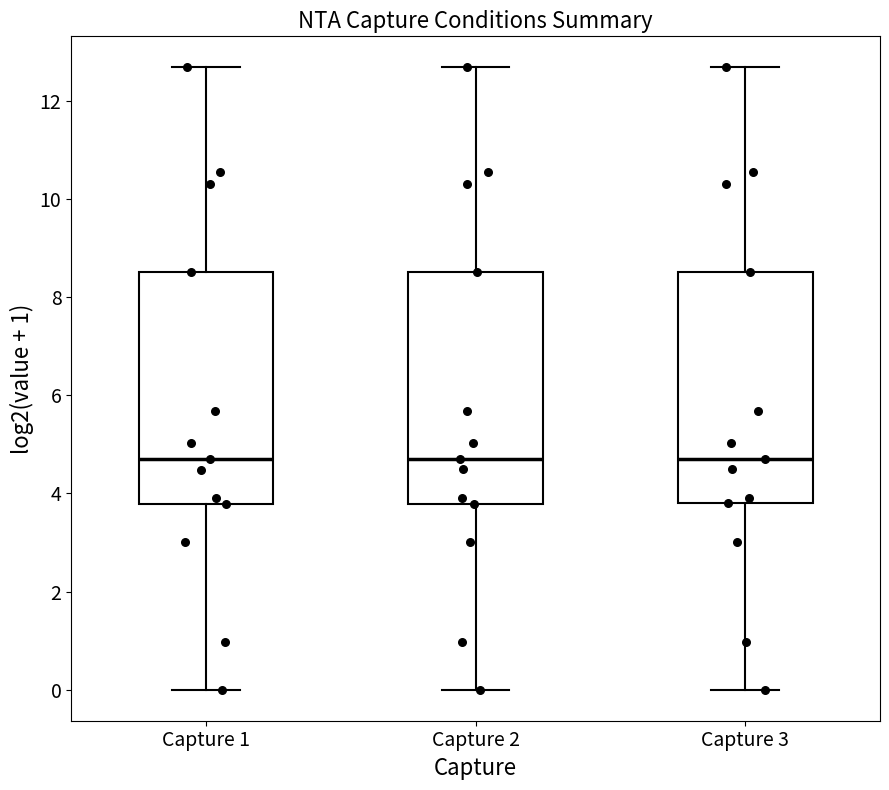

Reading left to right, transcribe this box plot: for each box, give where its median line is, the range the box spans, and where its two whiskers end, as read against the y-axis. The values are not printed on the chart, so give them approximately, as read against the axis.

Capture 1: median 4.6, box 3.8 to 8.6, whiskers 0.0 to 12.6
Capture 2: median 4.6, box 3.8 to 8.6, whiskers 0.0 to 12.6
Capture 3: median 4.6, box 3.8 to 8.6, whiskers 0.0 to 12.6